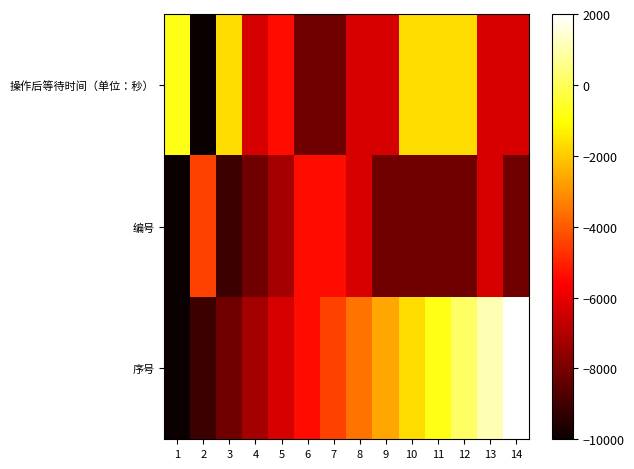

Reading right to left, what are all the values shown in this chart?

操作后等待时间（单位：秒）: 14=-6307.7	13=-6307.7	12=-1692.3	11=-1692.3	10=-1692.3	9=-6307.7	8=-6307.7	7=-8153.8	6=-8153.8	5=-5384.6	4=-6307.7	3=-1692.3	2=-10000.0	1=-769.2
编号: 14=-8153.8	13=-6307.7	12=-8153.8	11=-8153.8	10=-8153.8	9=-8153.8	8=-6307.7	7=-5384.6	6=-5384.6	5=-7230.8	4=-8153.8	3=-9076.9	2=-4461.5	1=-10000.0
序号: 14=2000.0	13=1076.9	12=153.8	11=-769.2	10=-1692.3	9=-2615.4	8=-3538.5	7=-4461.5	6=-5384.6	5=-6307.7	4=-7230.8	3=-8153.8	2=-9076.9	1=-10000.0